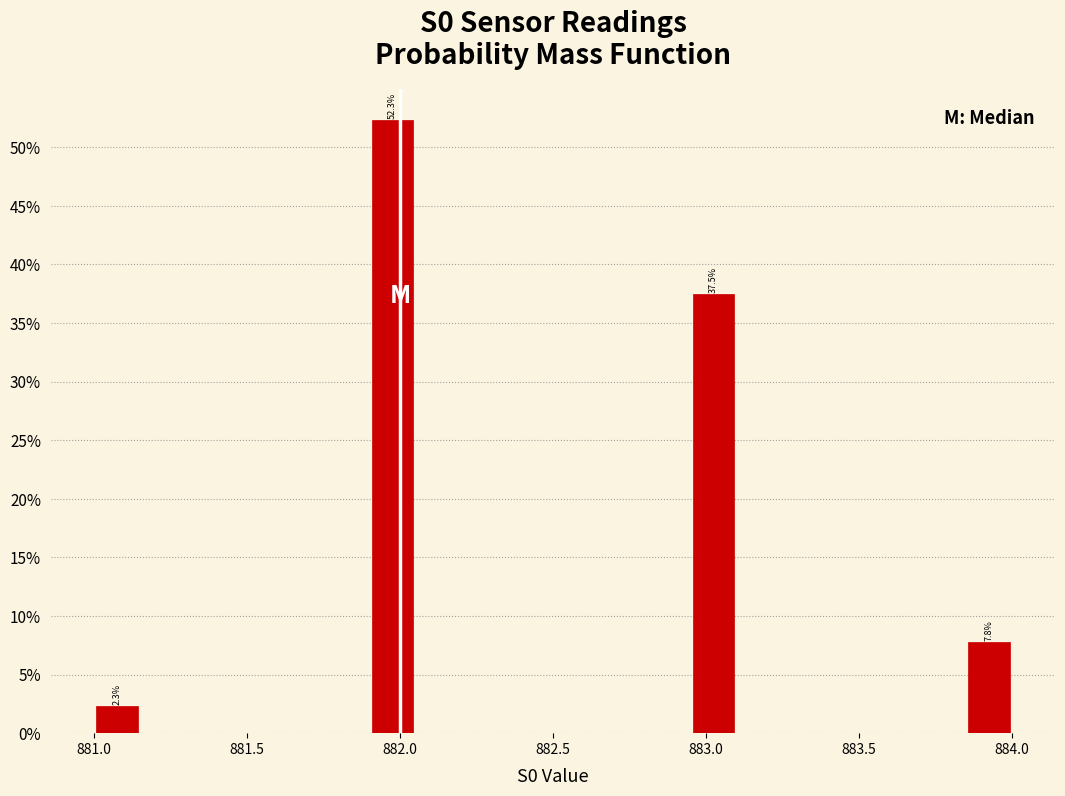

Around what value on the x-axis is the tallest bar? Give the approximate position of its centre, as read against the axis.

882.00